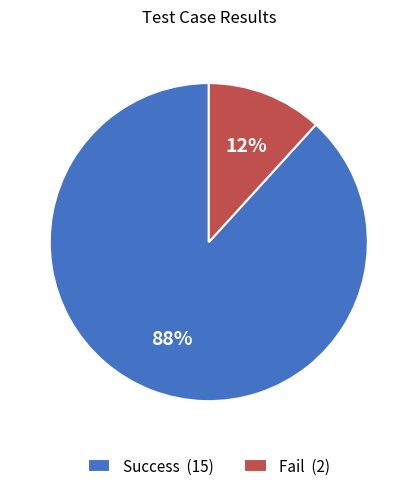

What is the ratio of the value at Fail to the value at Success?

0.1